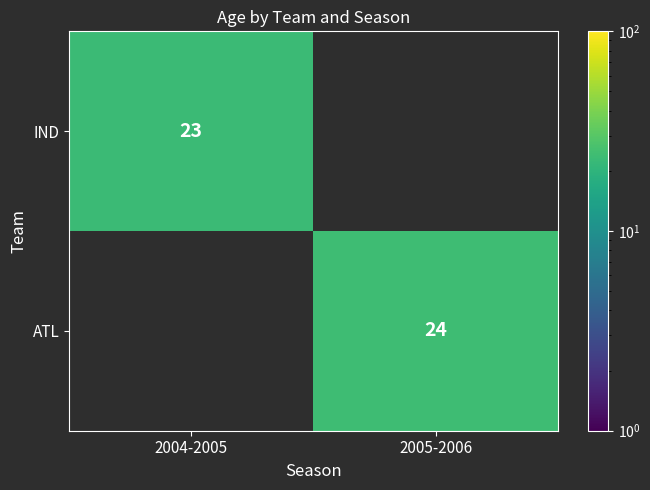

The IND series shows 31 at 2004-2005. True or false?

False